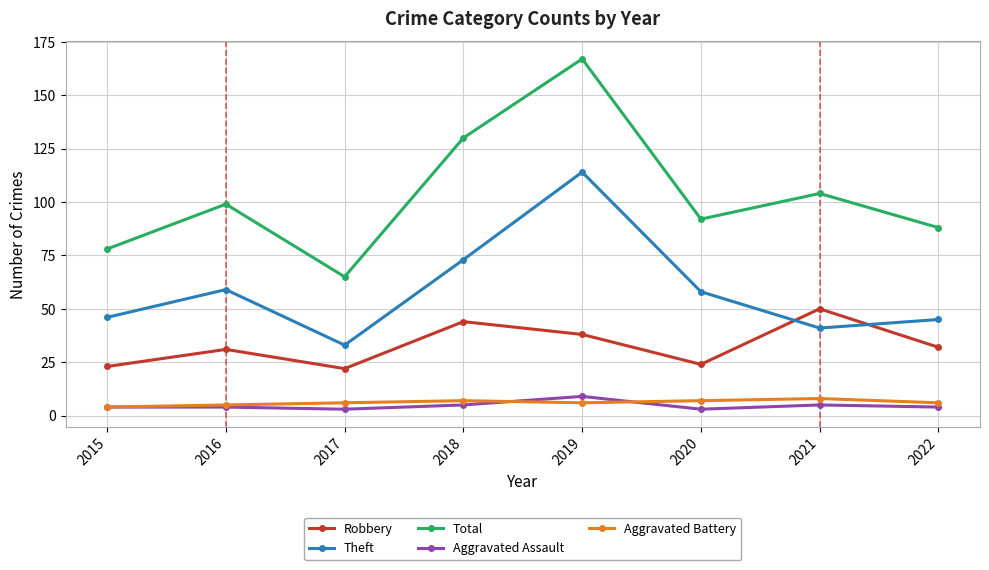

How many lines are shown in the chart?

5